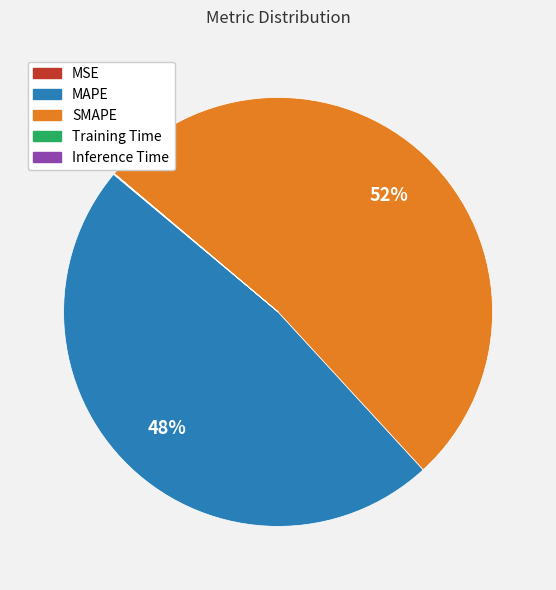

Is it true that MAPE is 34% of the pie?

False